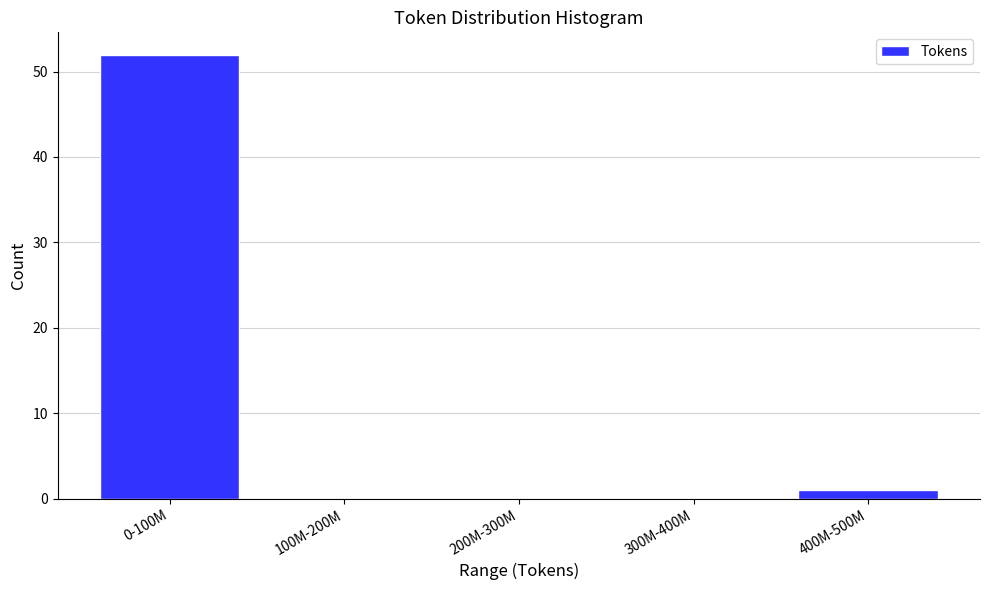

The value at 100M-200M is 21. True or false?

False